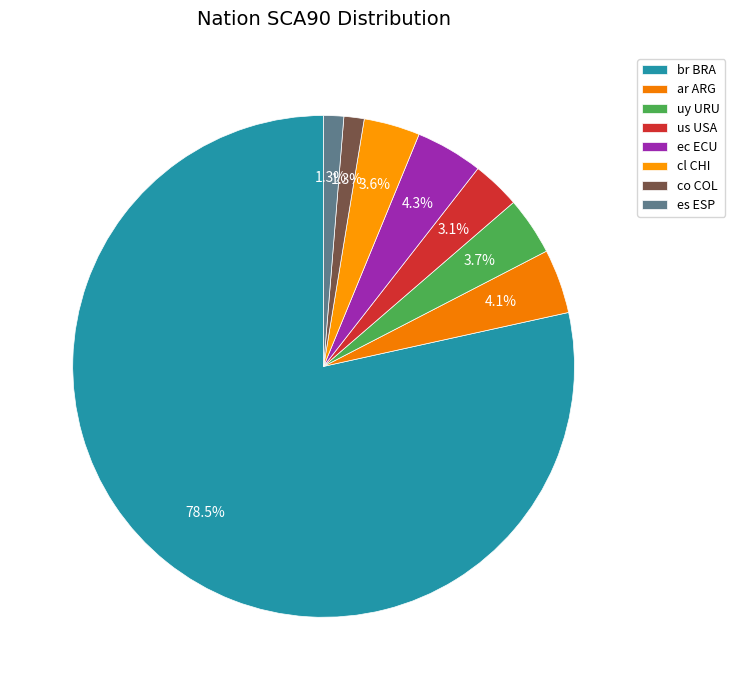

Which category has the biggest portion of the pie?

br BRA